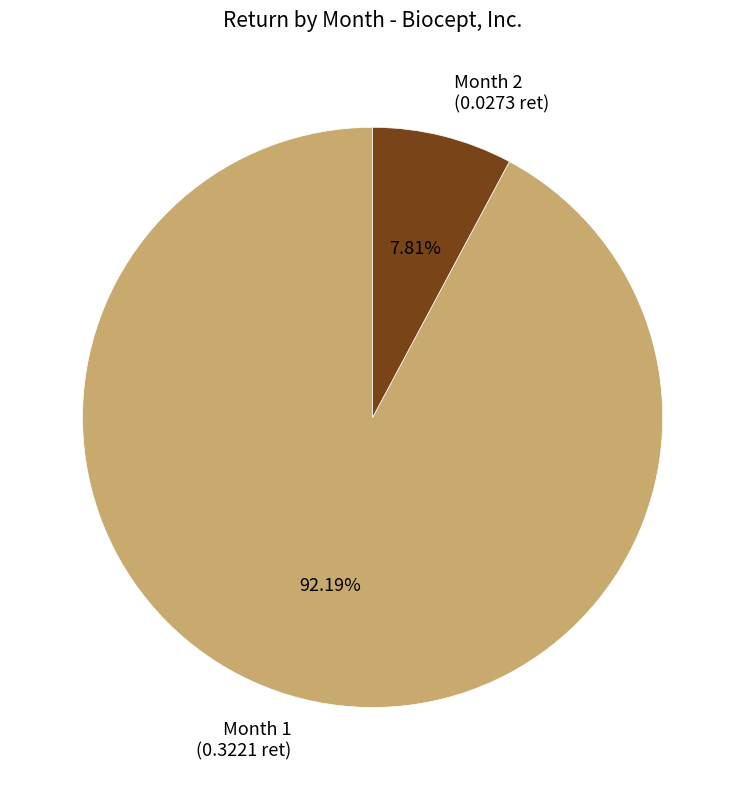

Between Month 2 and Month 1, which is larger?

Month 1